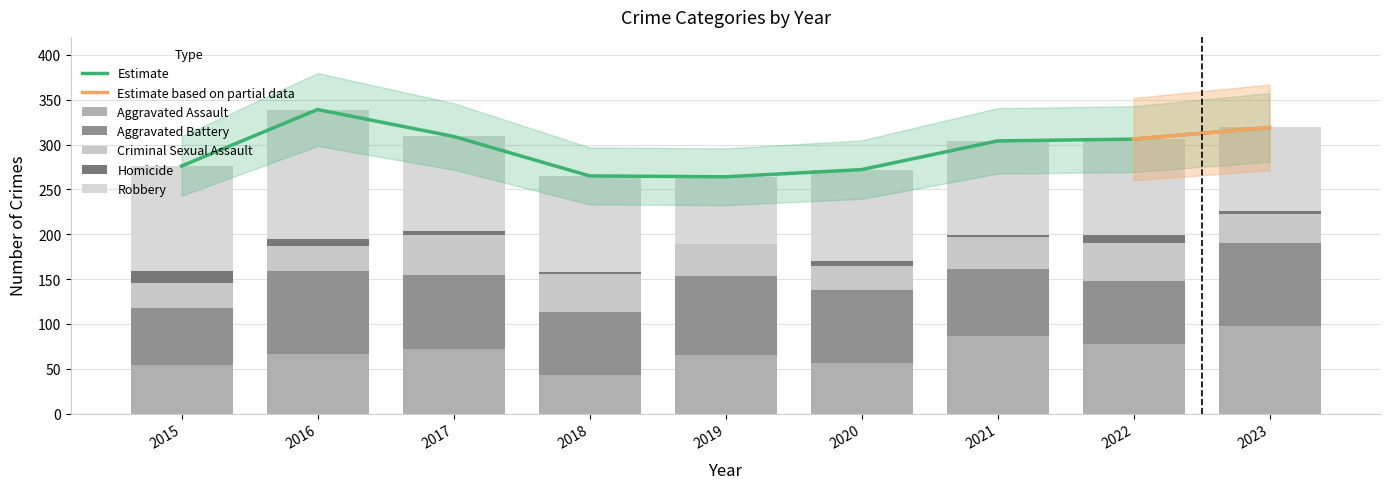

The Robbery series shows 140 at 2018. True or false?

False